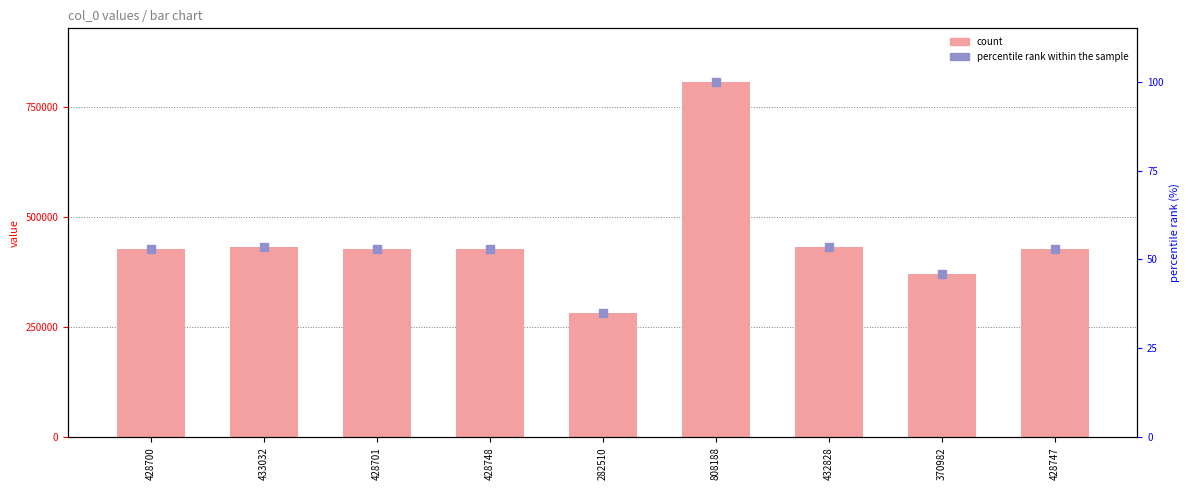

Is the value of count at 428700 greater than the value of percentile rank within the sample at 432828?

Yes